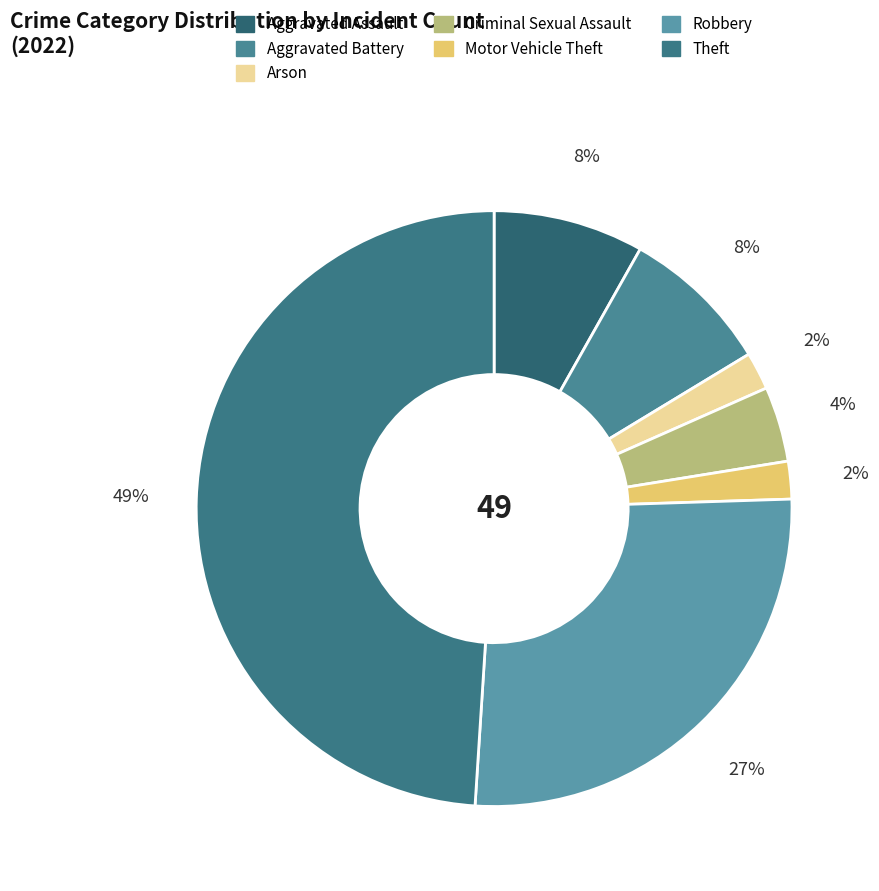

True or false: Theft accounts for 60% of the total.

False